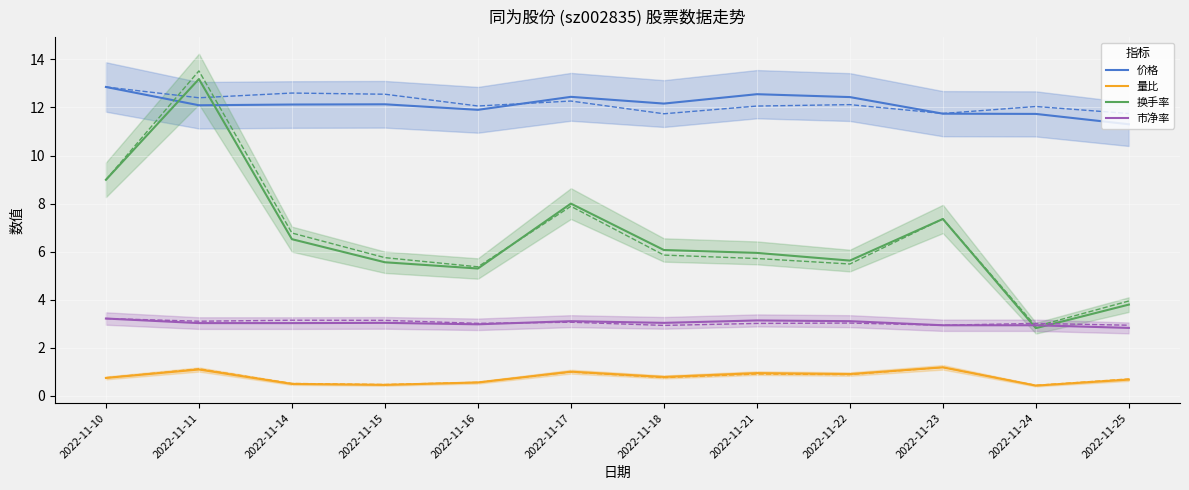

List the labels in order of 量比 value, smallest first.

2022-11-24, 2022-11-15, 2022-11-14, 2022-11-16, 2022-11-25, 2022-11-10, 2022-11-18, 2022-11-22, 2022-11-21, 2022-11-17, 2022-11-11, 2022-11-23